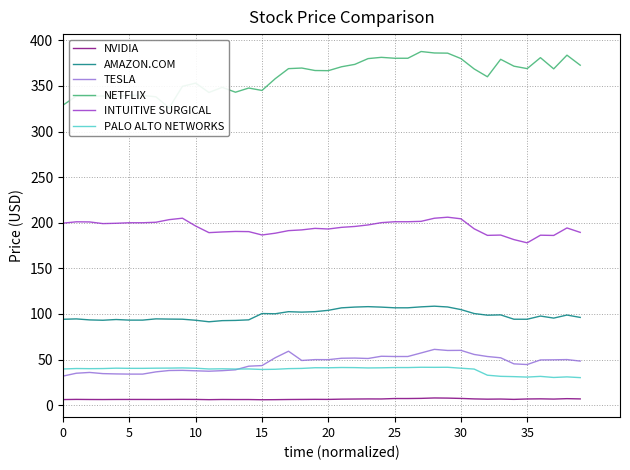

True or false: TESLA and INTUITIVE SURGICAL intersect in this chart.

False